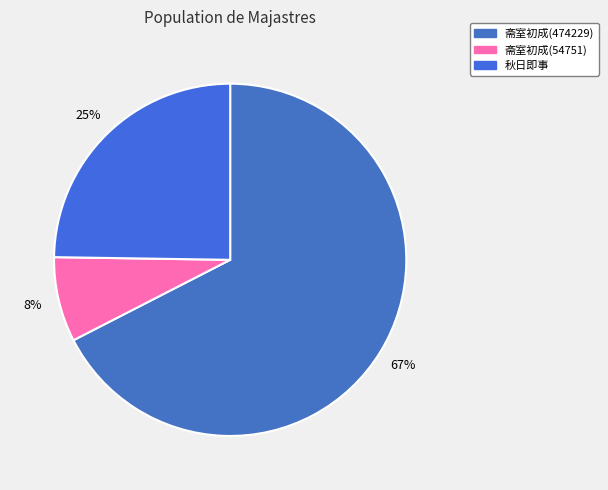

How many segments does this pie chart have?

3